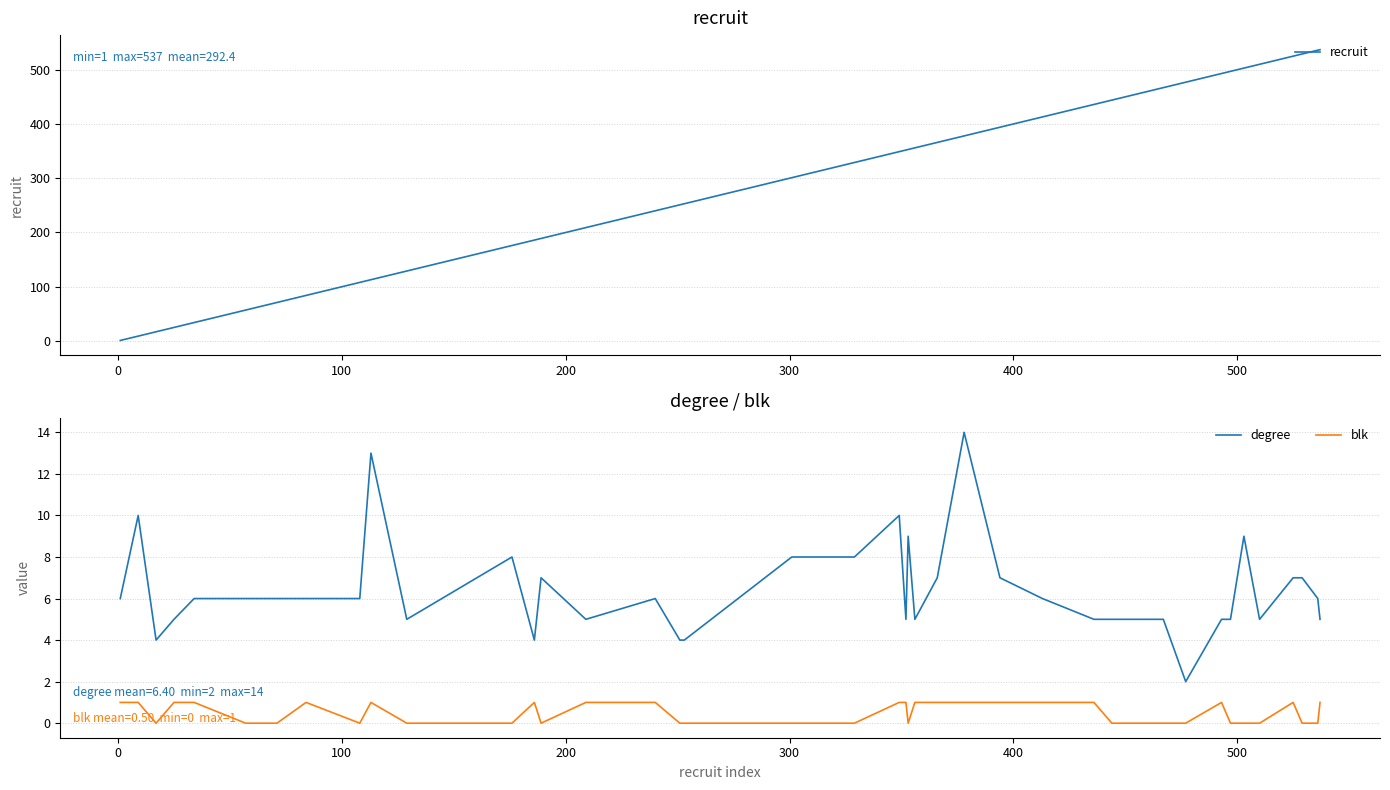

What is the highest value of the degree series?

14